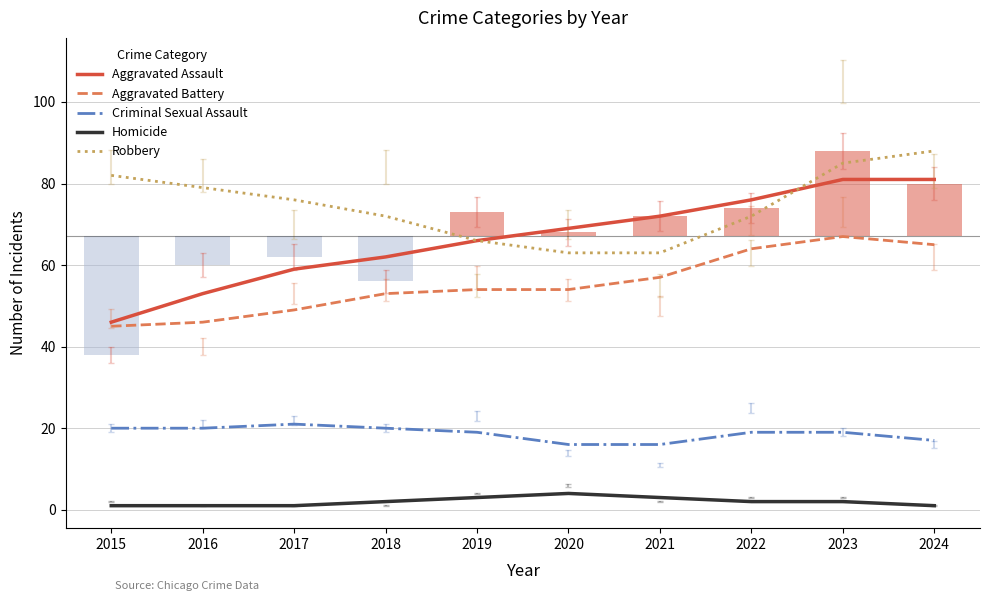

List the series in order of their peak value, lowest first.

Homicide, Criminal Sexual Assault, Aggravated Battery, Aggravated Assault, Robbery